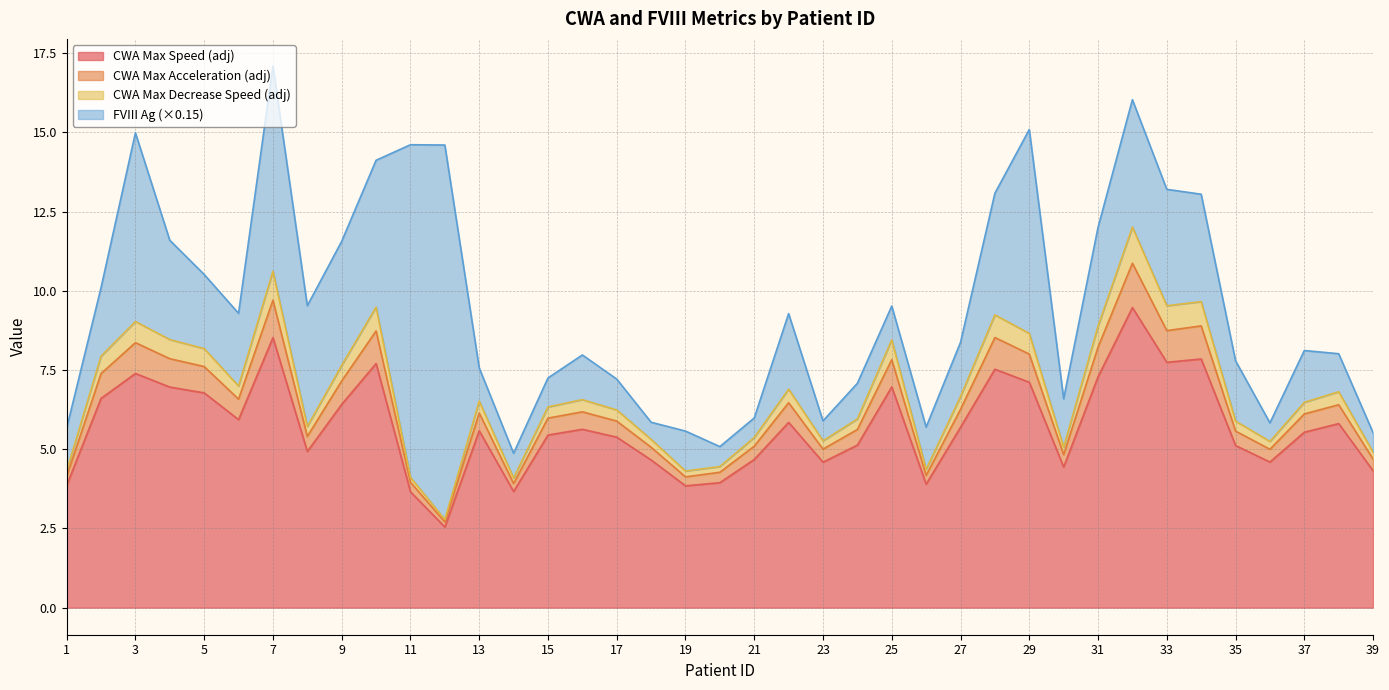

What is the maximum value for CWA Max Speed (adj)?

9.5